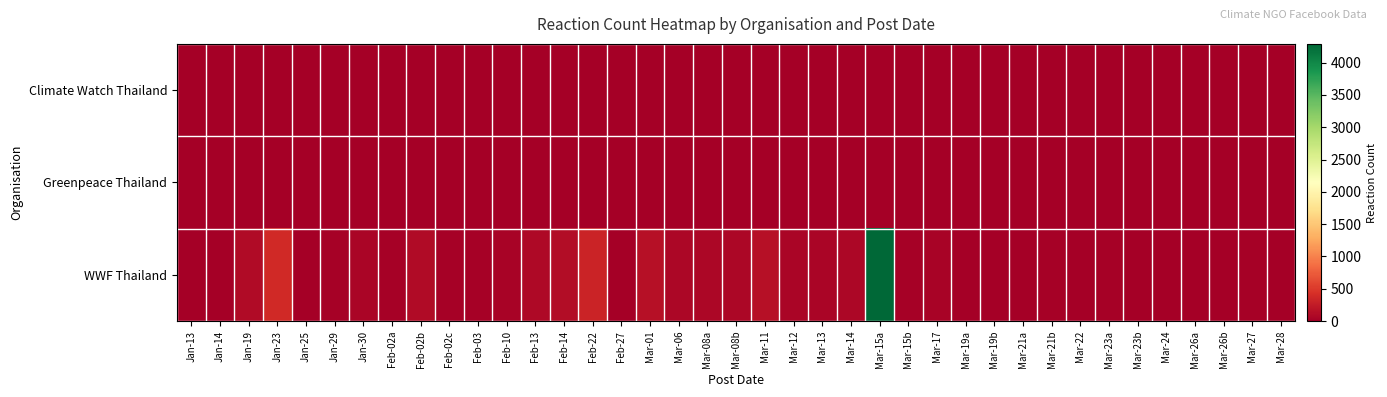

Count the number of data series in this chart.

3